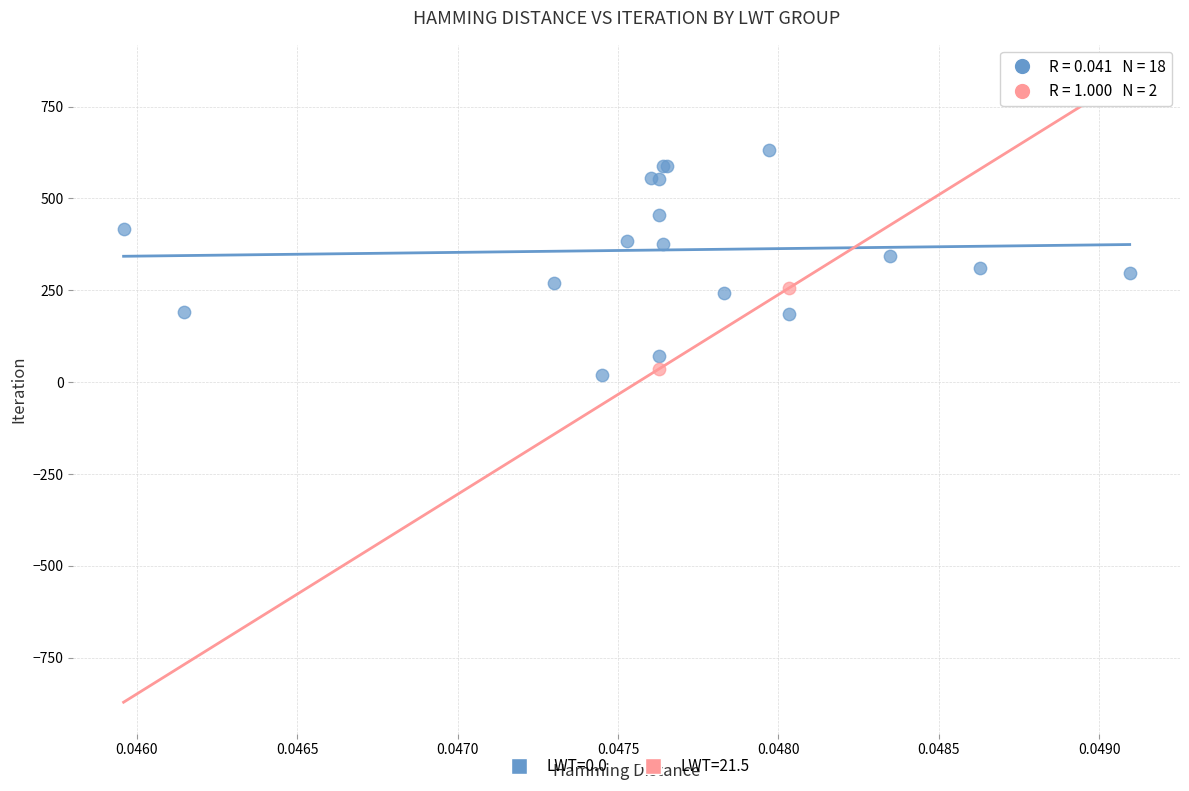

What are all the series names shown in the legend?

LWT=0.0, LWT=21.5